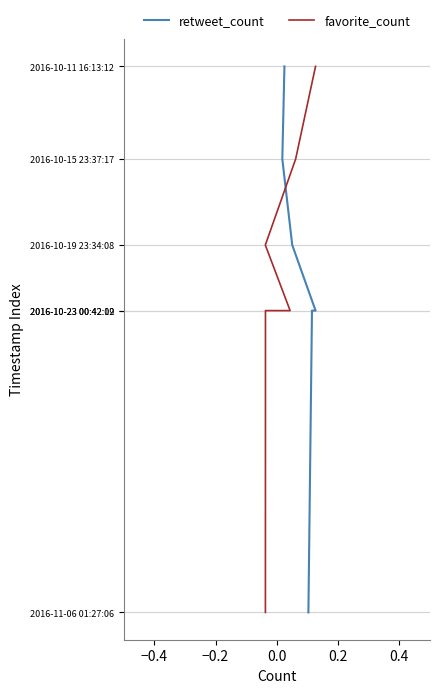

Which series changed the most between −0.4 and 0.2?

retweet_count